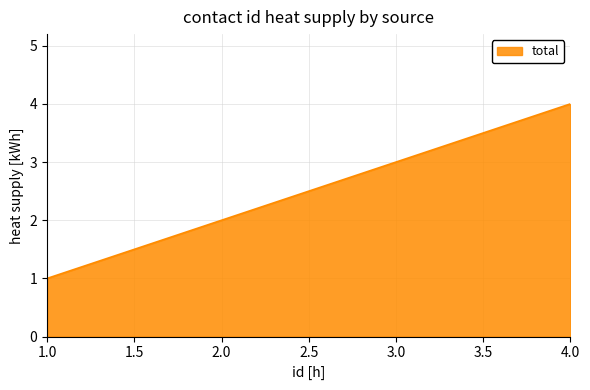

List the labels in order of value, smallest first.

1.0, 2.0, 3.0, 4.0